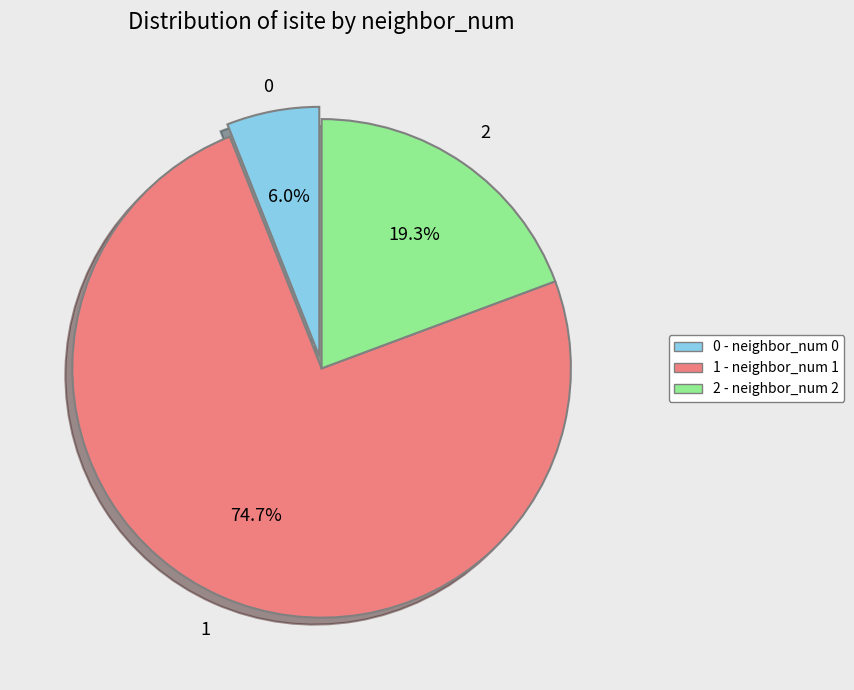

Is there any slice that represents more than half of the pie?

Yes